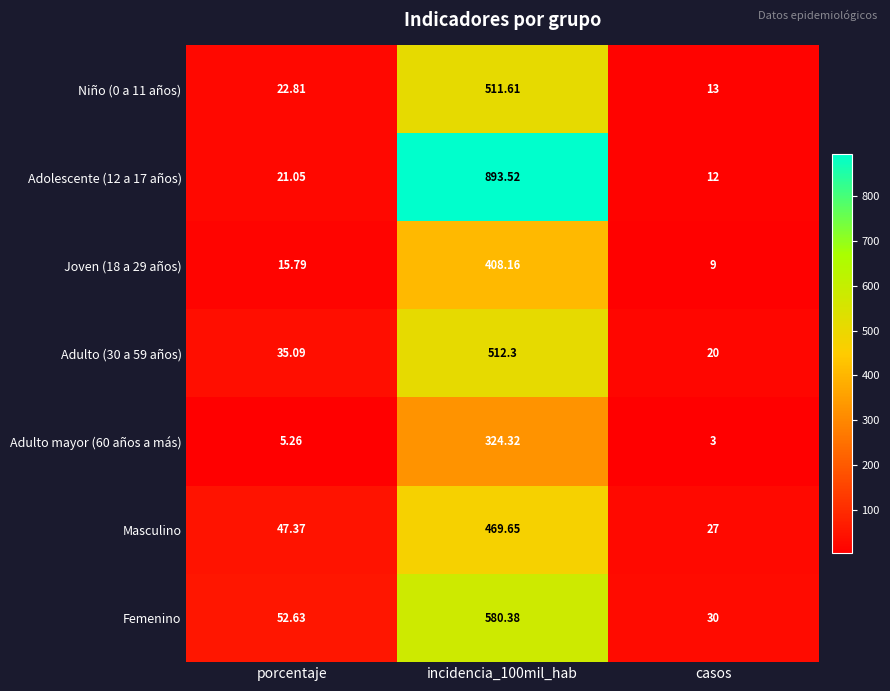

Where is Adolescente (12 a 17 años) nearest to the value 452?

porcentaje